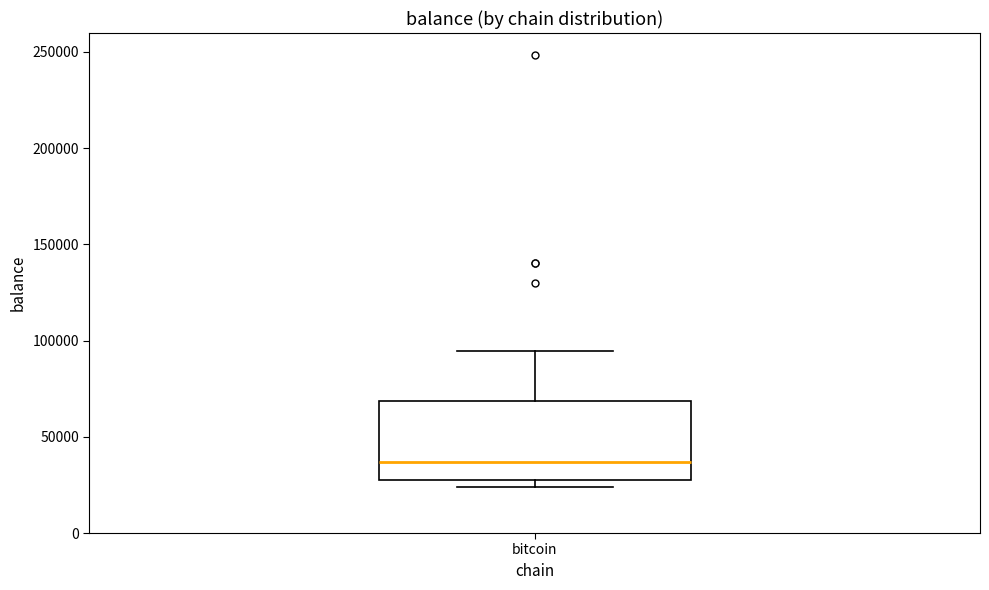

Transcribe this box plot: give where the median line is, the range the box spans, and where the two whiskers end, as read against the y-axis. The values are not printed on the chart, so give them approximately, as read against the axis.

median 35000, box 30000 to 70000, whiskers 25000 to 95000